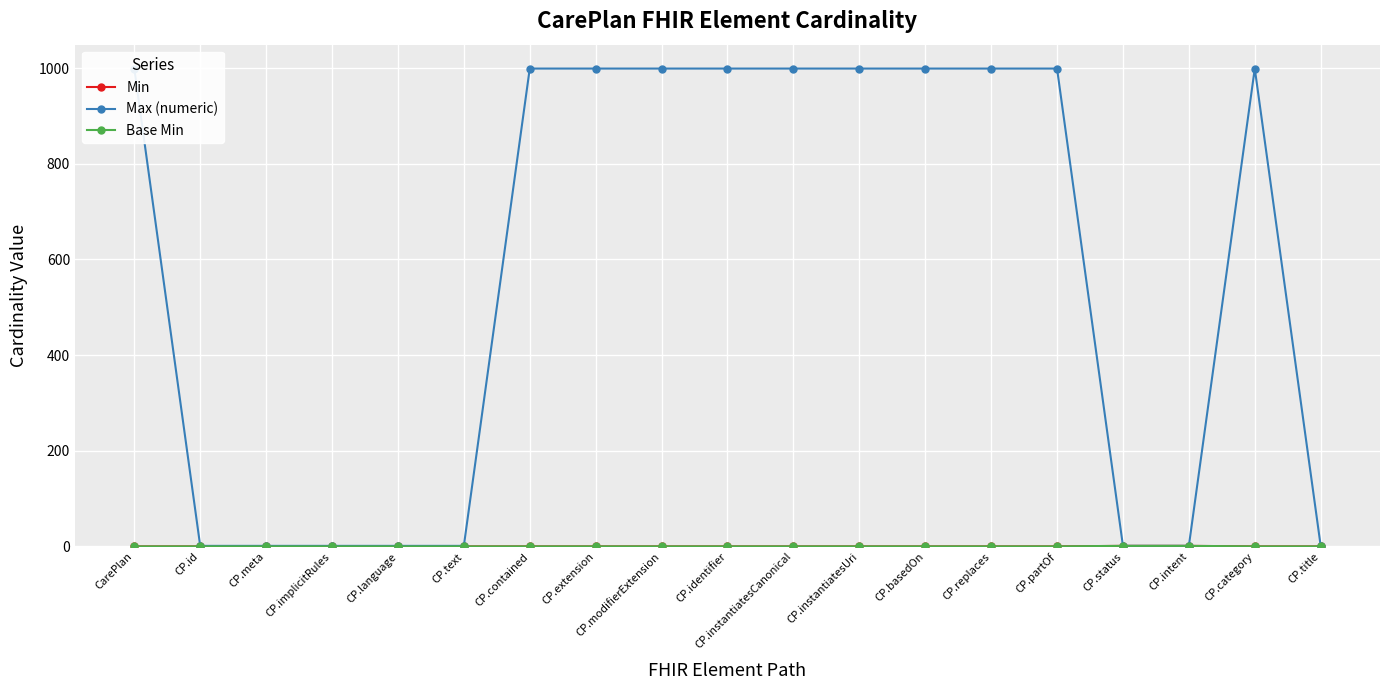

What is the highest value of the Max (numeric) series?

999